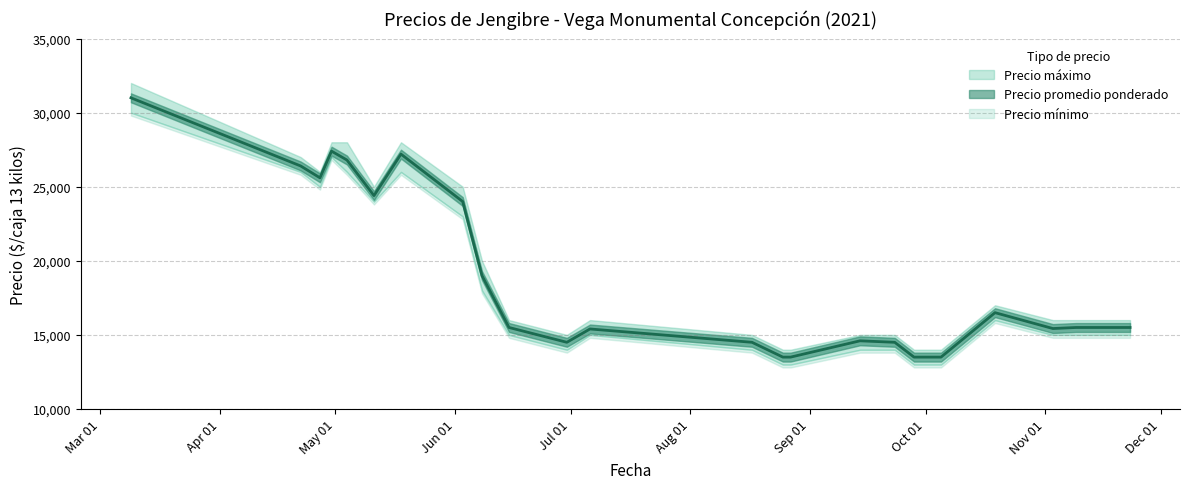

Is it true that Precio promedio ponderado equals 27200 at 2021-05-18?

True